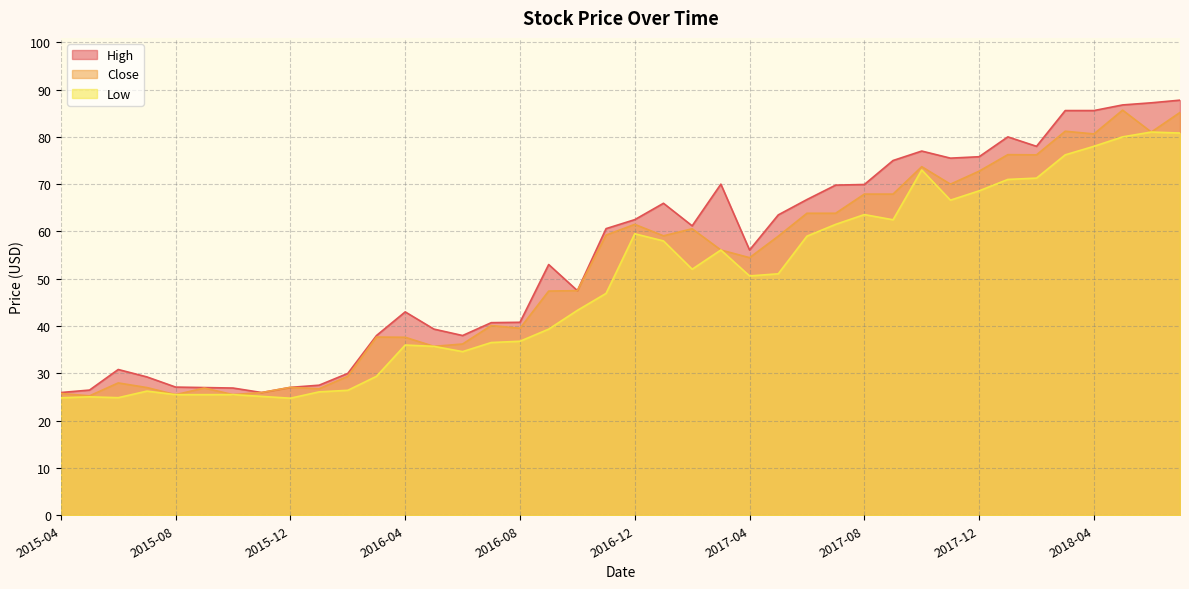

Between 2017-05 and 2017-03, which is larger?

2017-03